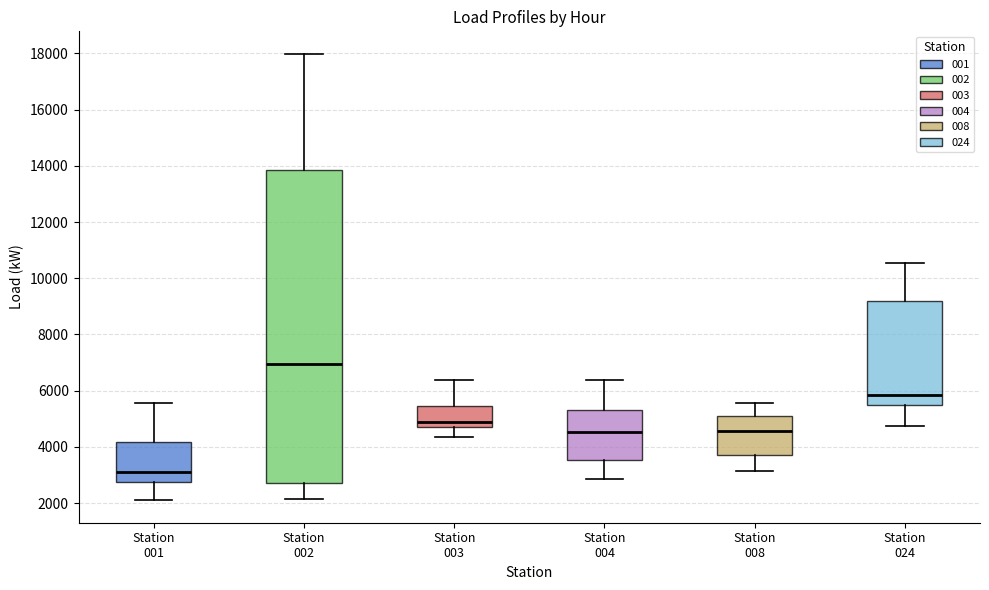

Reading left to right, transcribe this box plot: for each box, give where its median line is, the range the box spans, and where its two whiskers end, as read against the y-axis. The values are not printed on the chart, so give them approximately, as read against the axis.

Station 001: median 3200, box 2800 to 4200, whiskers 2000 to 5600
Station 002: median 7000, box 2800 to 13800, whiskers 2200 to 18000
Station 003: median 4800 (just above the box's lower edge), box 4800 to 5400, whiskers 4400 to 6400
Station 004: median 4600, box 3600 to 5200, whiskers 2800 to 6400
Station 008: median 4600, box 3800 to 5000, whiskers 3200 to 5600
Station 024: median 5800, box 5400 to 9200, whiskers 4800 to 10600